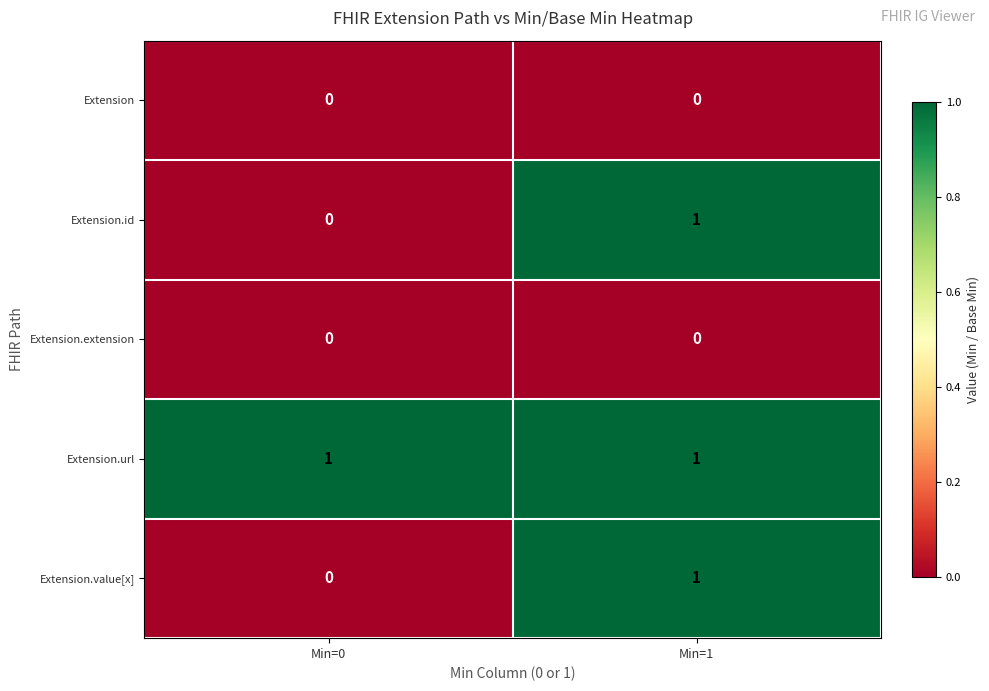

The value of Extension.url at Min=0 is 1. True or false?

True